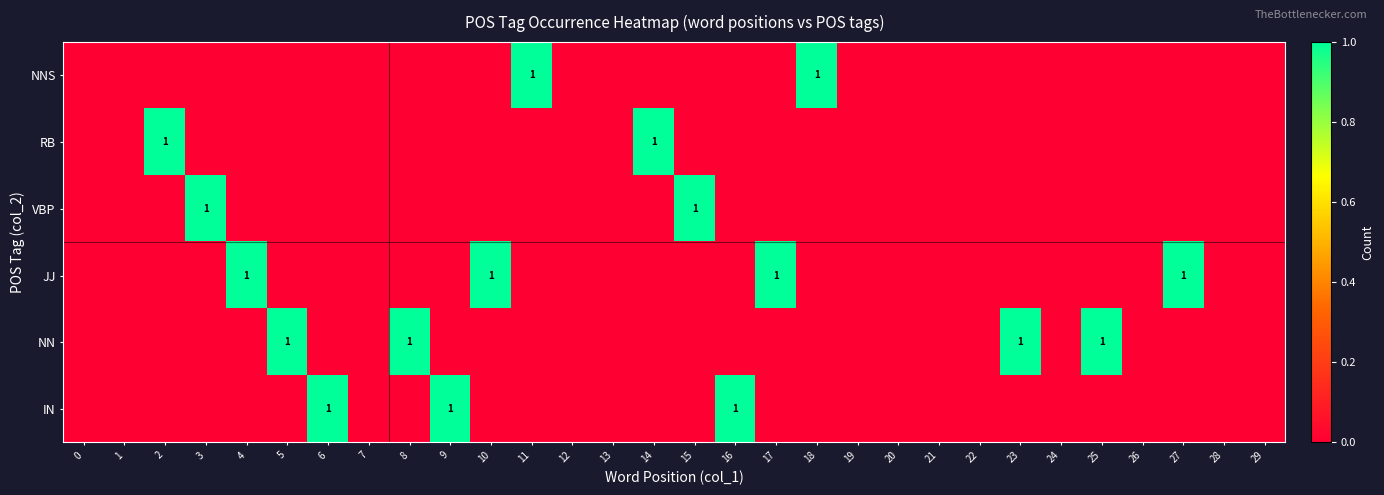

How many distinct data groups are displayed?

6